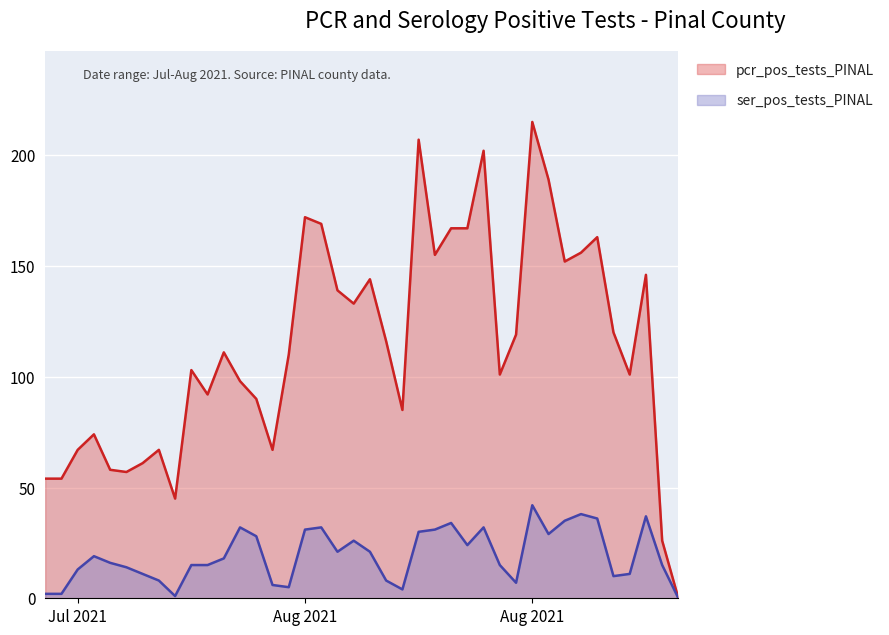

What is the total value across all series at 2021-08-12?

191